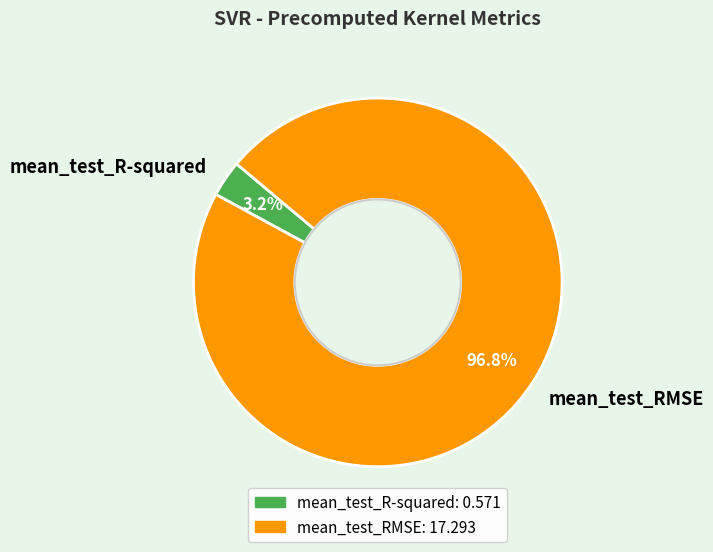

Is there a majority slice in this chart?

Yes